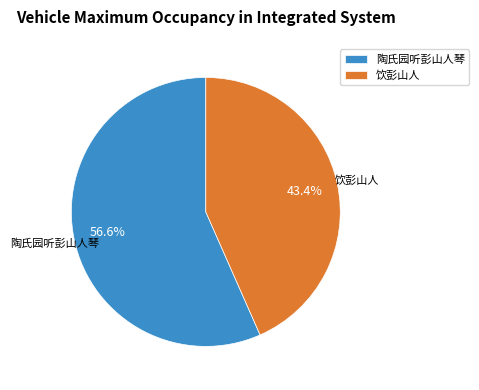

To the nearest percent, what percentage of the pie is 陶氏园听彭山人琴?

57%